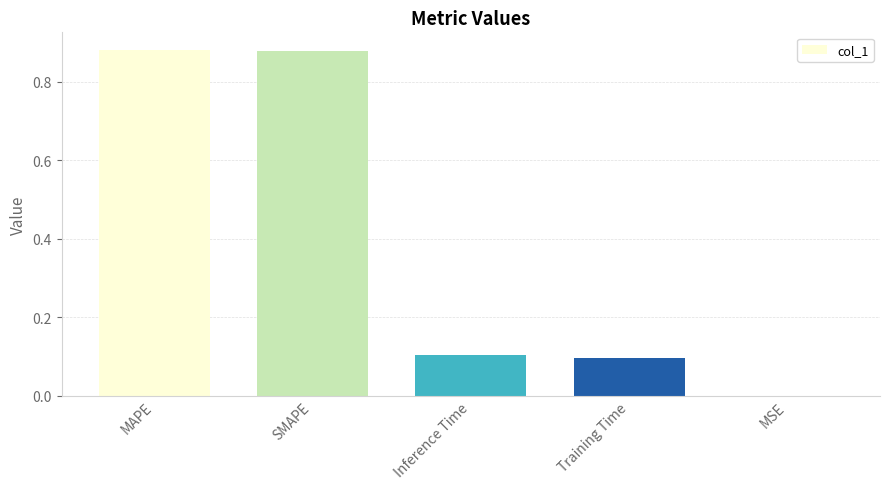

What is the sum of all values?

2.0